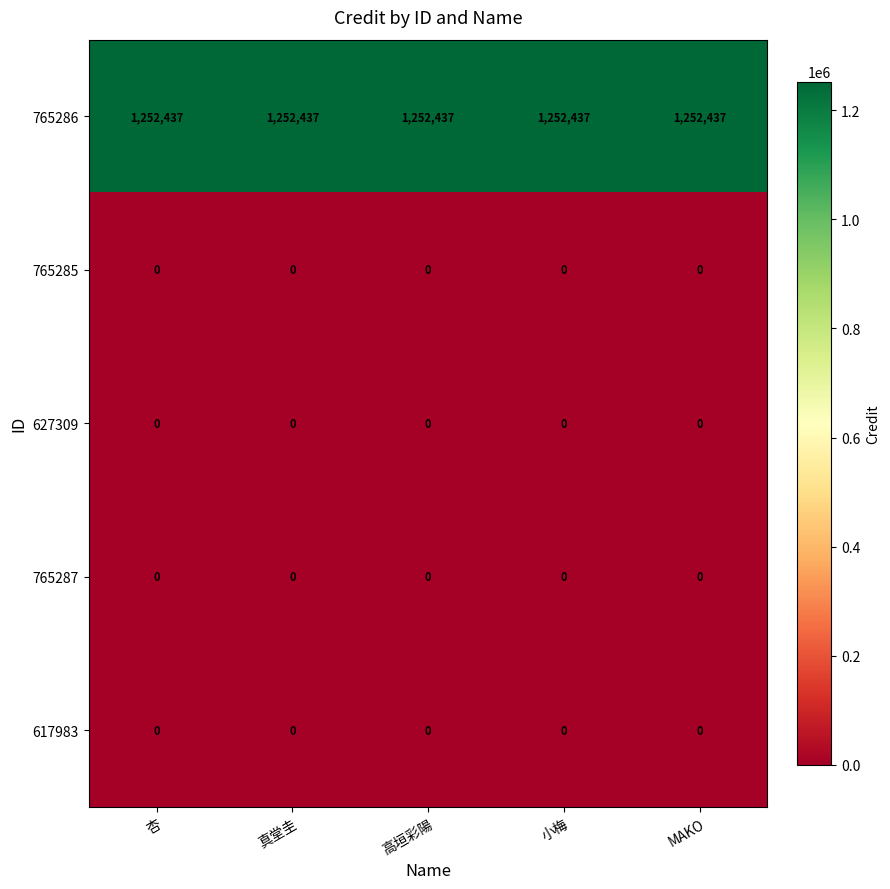

The value of 765286 at 小梅 is 1252437. True or false?

True